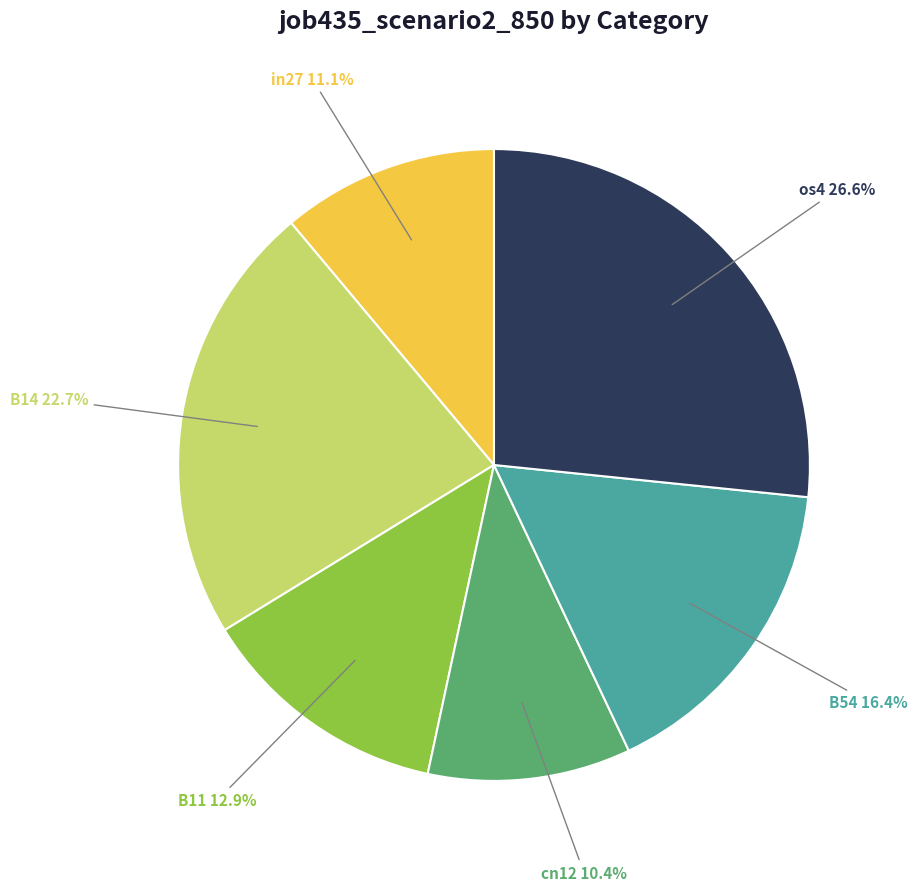

How many segments does this pie chart have?

6